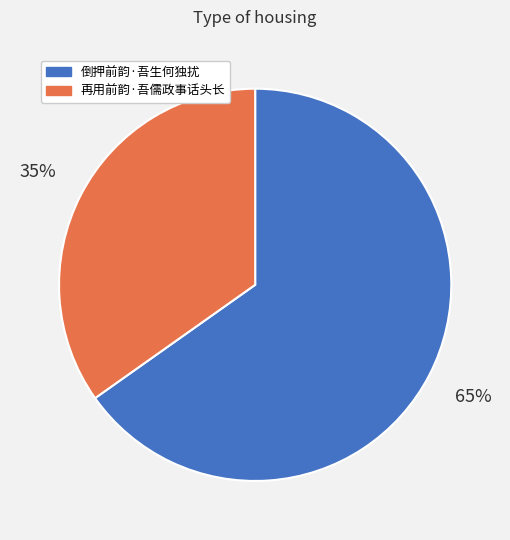

True or false: 倒押前韵·吾生何独扰 accounts for 65% of the total.

True